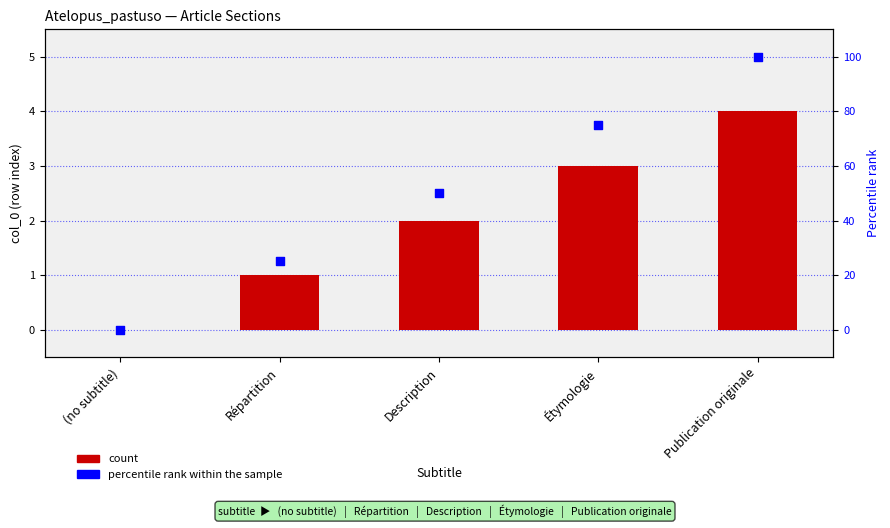

What are all the series names shown in the legend?

count, percentile rank within the sample